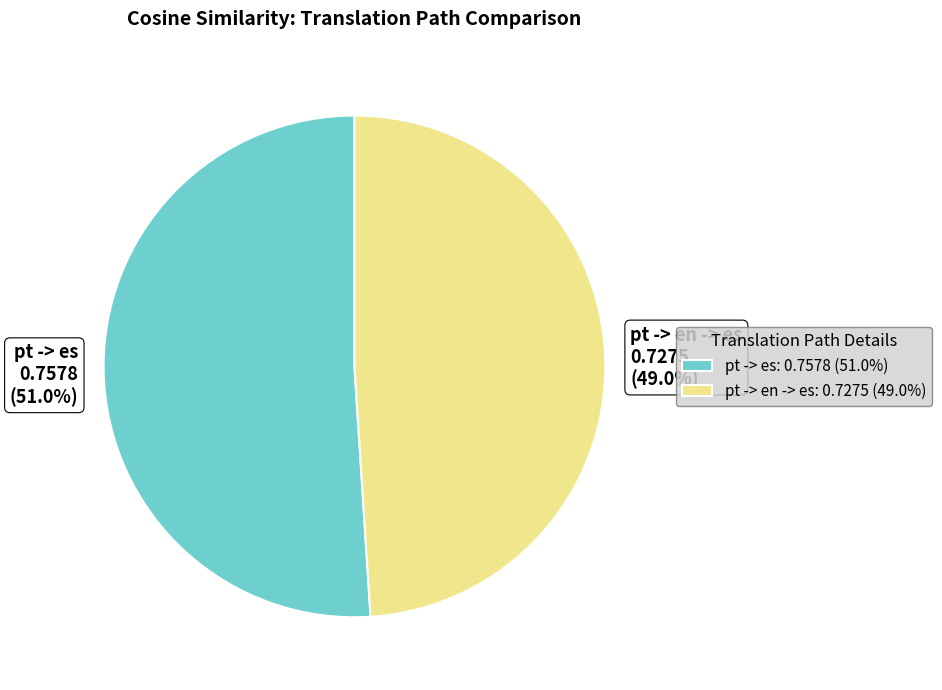

Between pt -> en -> es and pt -> es, which is larger?

pt -> es